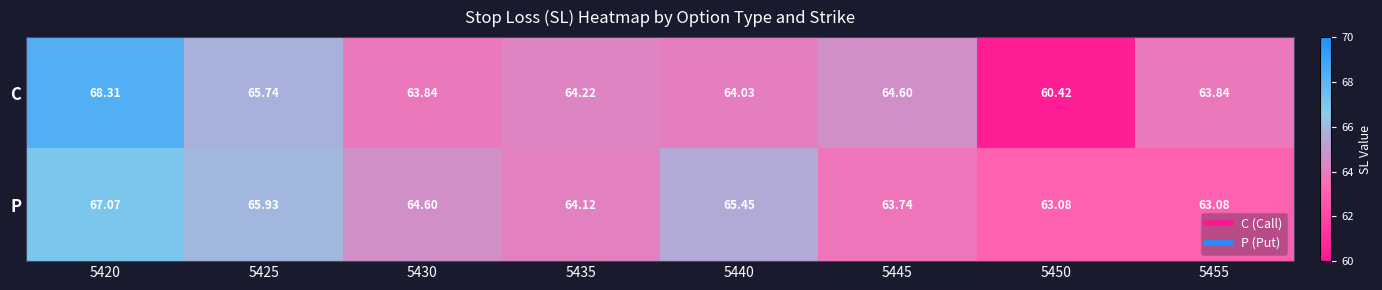

Which series has the largest total across all categories?

P